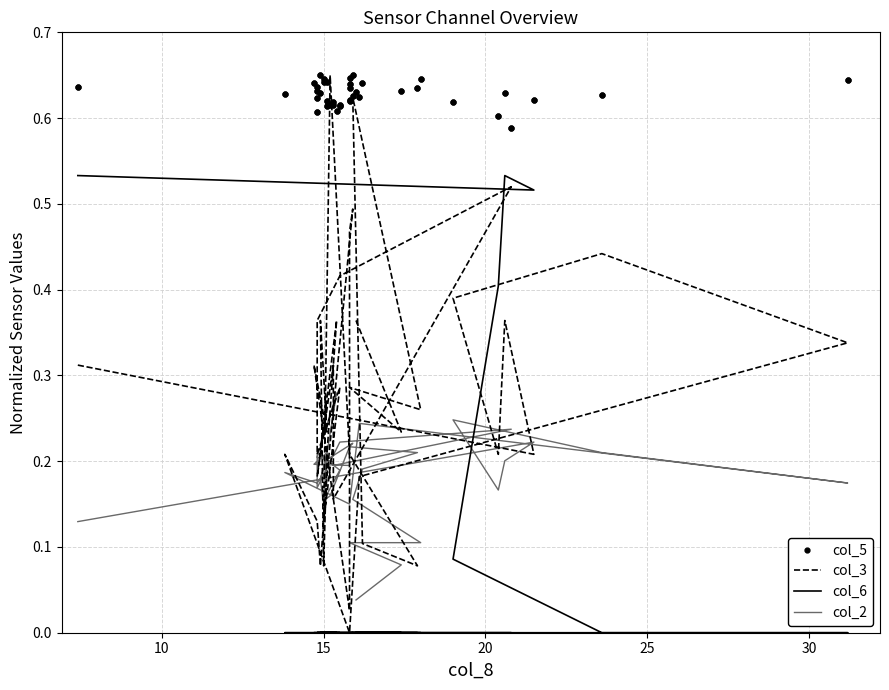

What are all the series names shown in the legend?

col_5, col_3, col_6, col_2